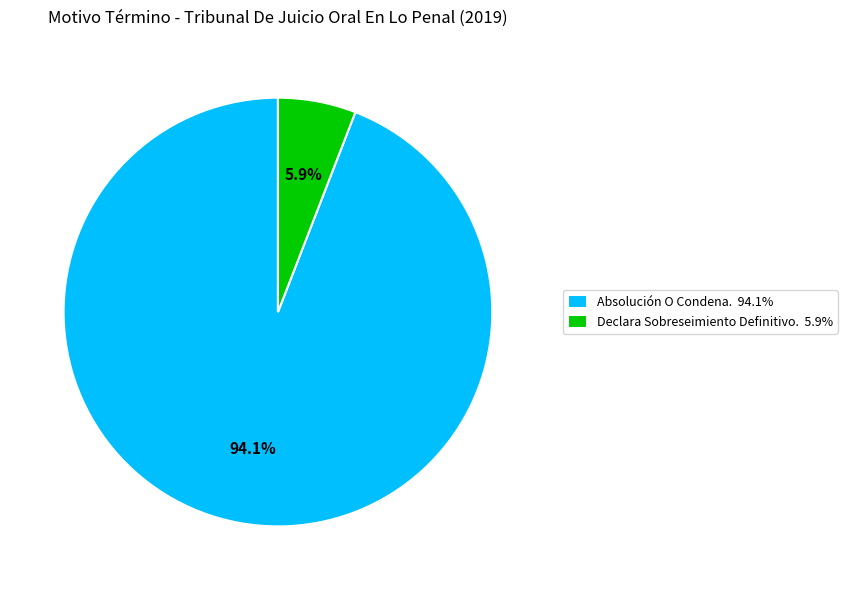

To the nearest percent, what percentage of the pie is Declara Sobreseimiento Definitivo.?

6%